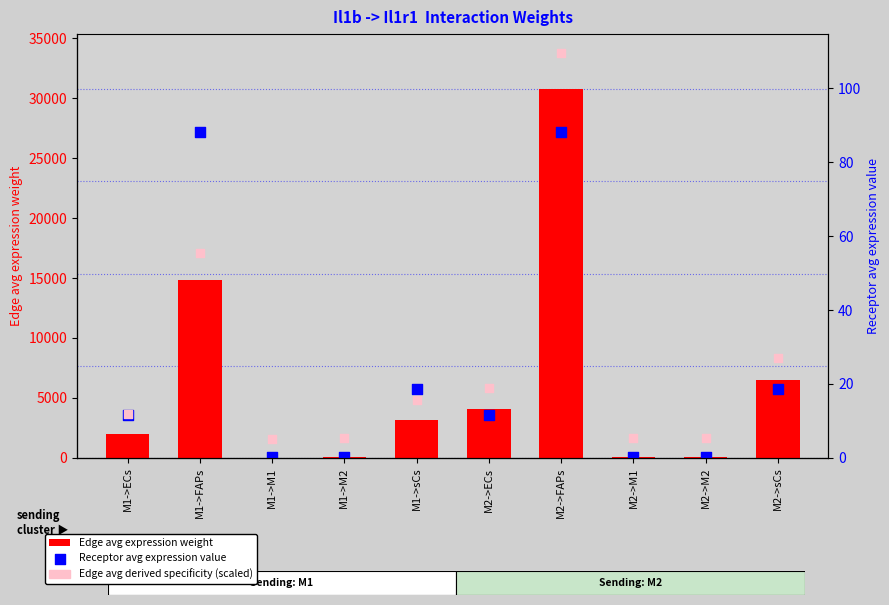

Which series has the largest total across all categories?

Edge avg expression weight